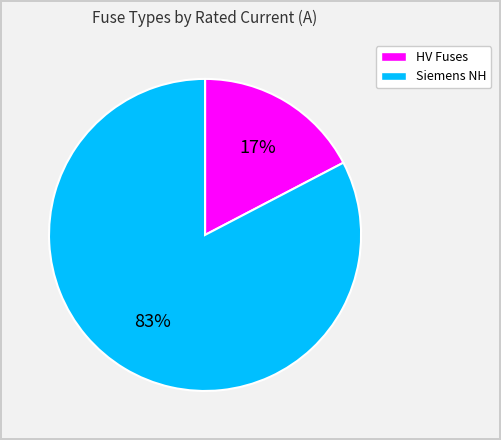

Is there any slice that represents more than half of the pie?

Yes